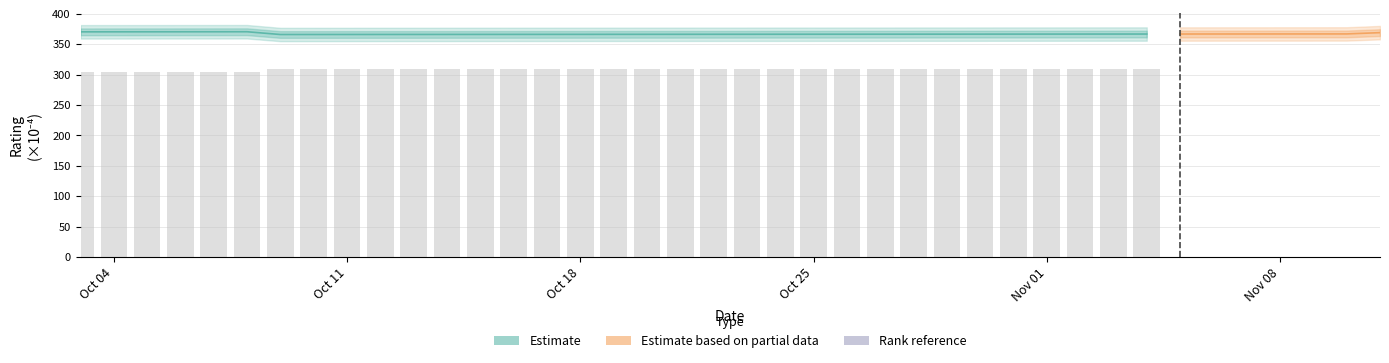

Is it true that rank equals 451.6 at 16?

False